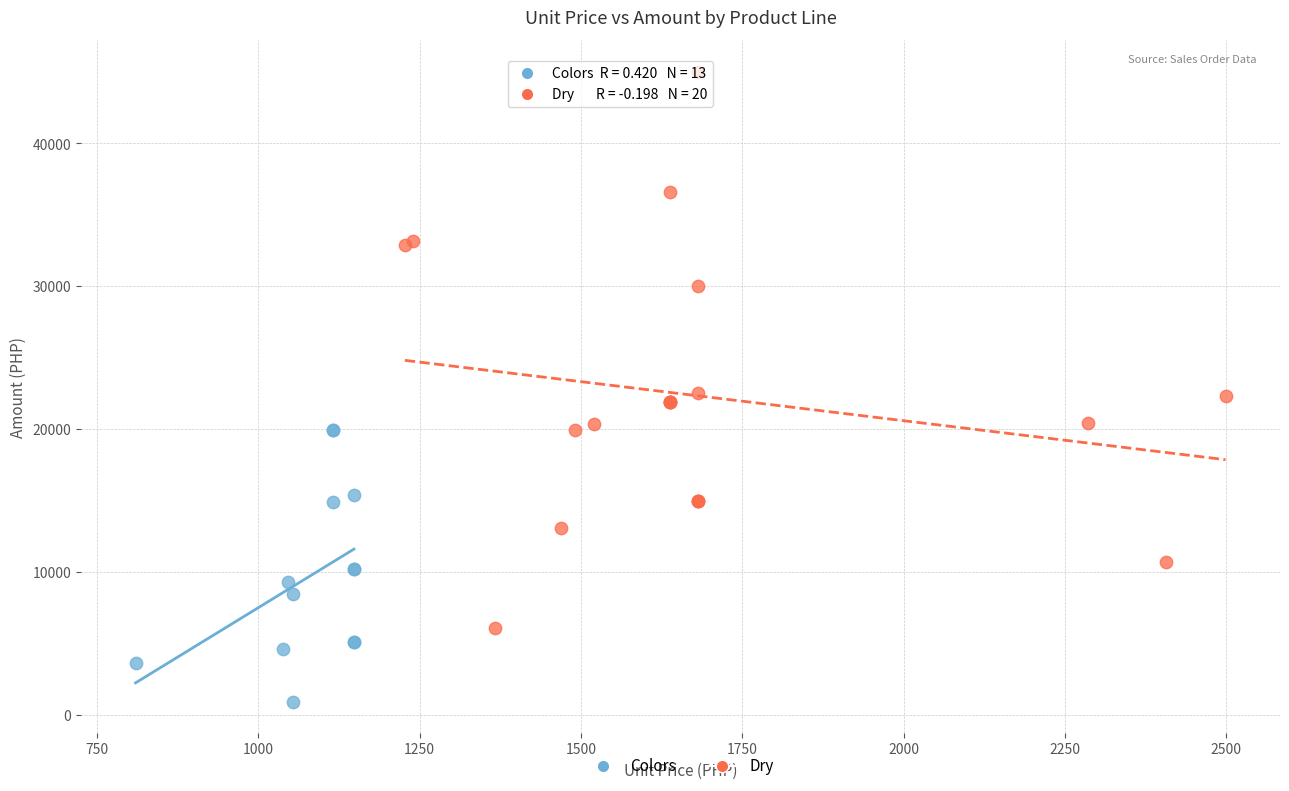

Which series has the largest Y range (max minus min)?

Dry